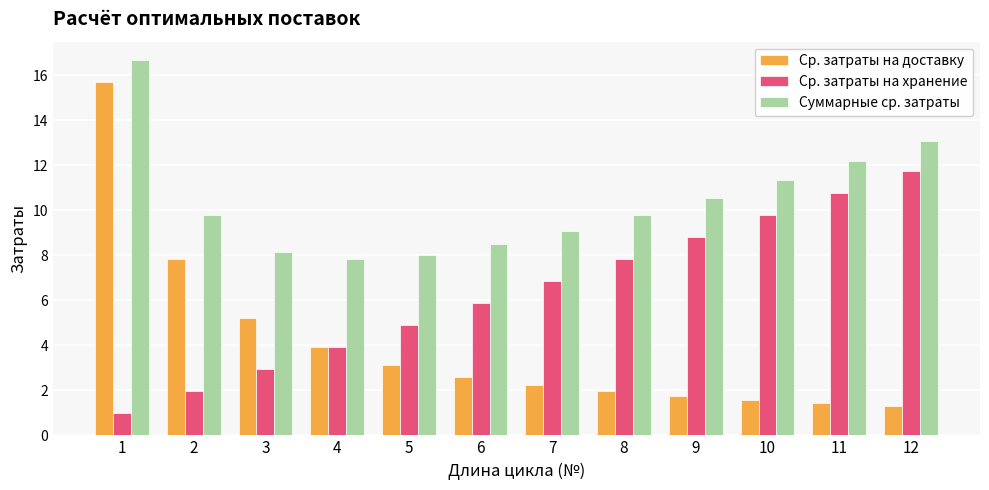

Which series has the widest spread of values?

Ср. затраты на доставку